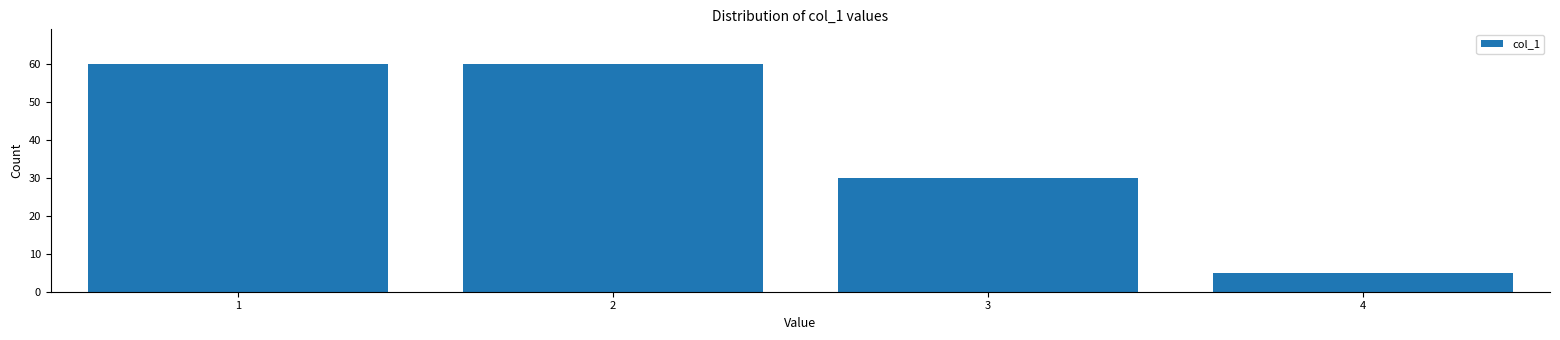

Reading left to right, transcribe all the data shown in this chart.

60	60	30	5